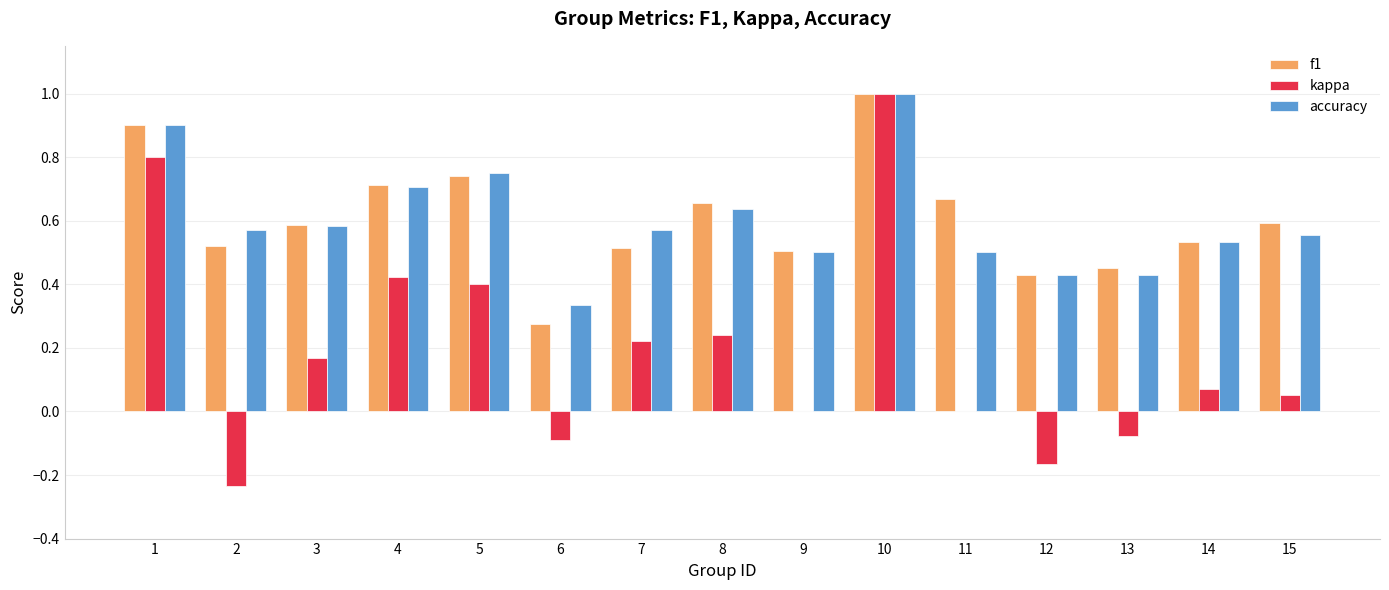

Count the number of categories in the chart.

15